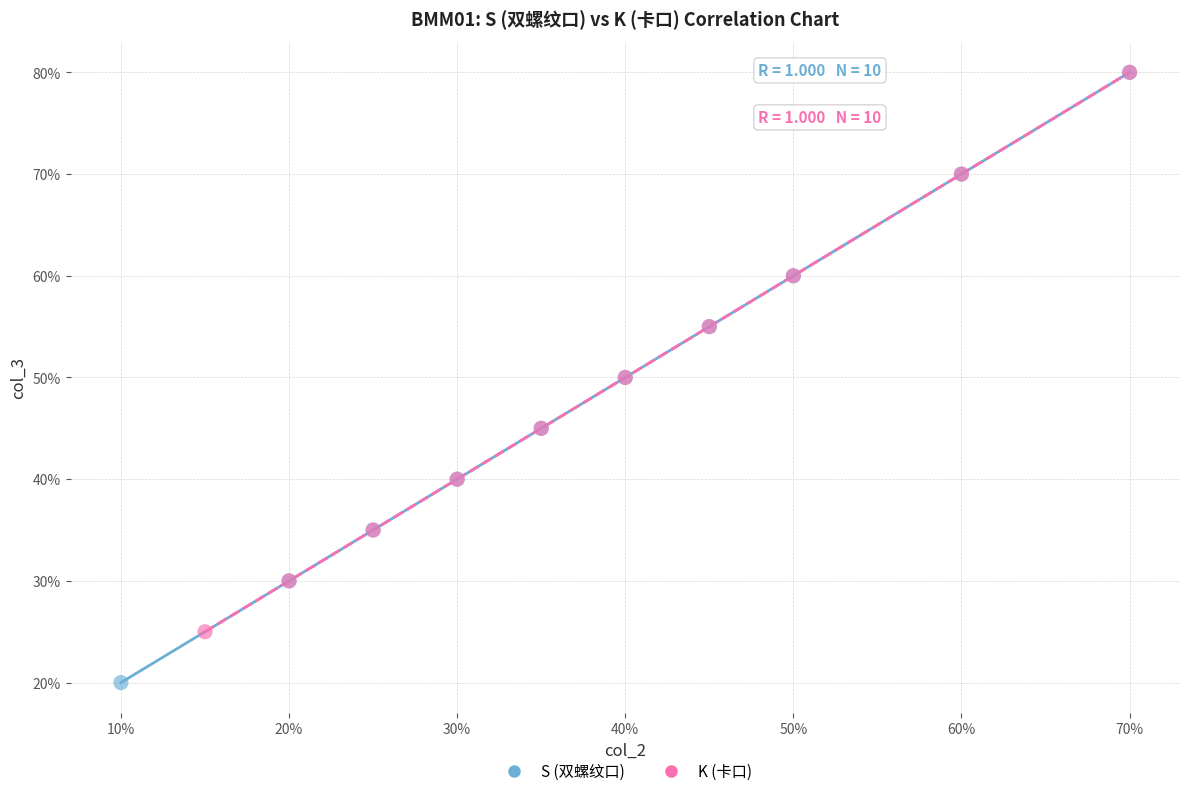

What are all the series names shown in the legend?

S (双螺纹口), K (卡口)